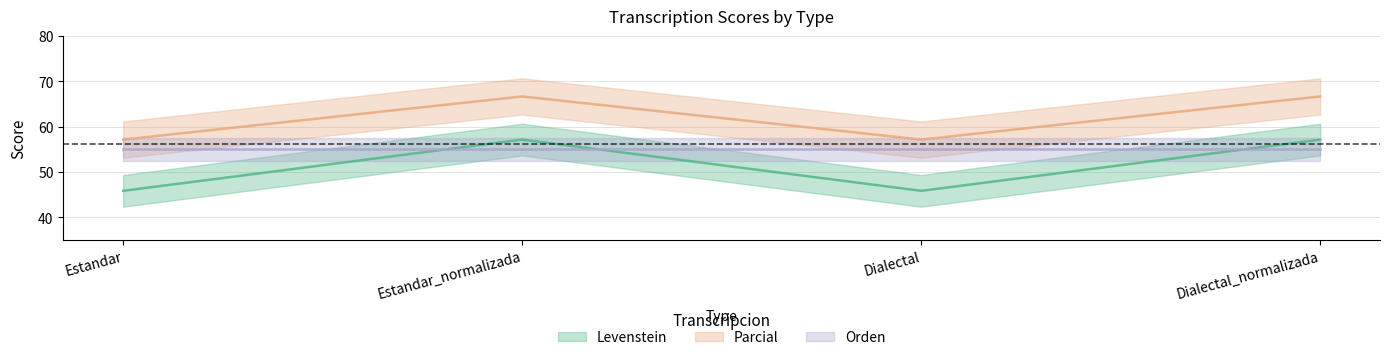

What is the value of the Parcial point at the 1st from the left?

57.1